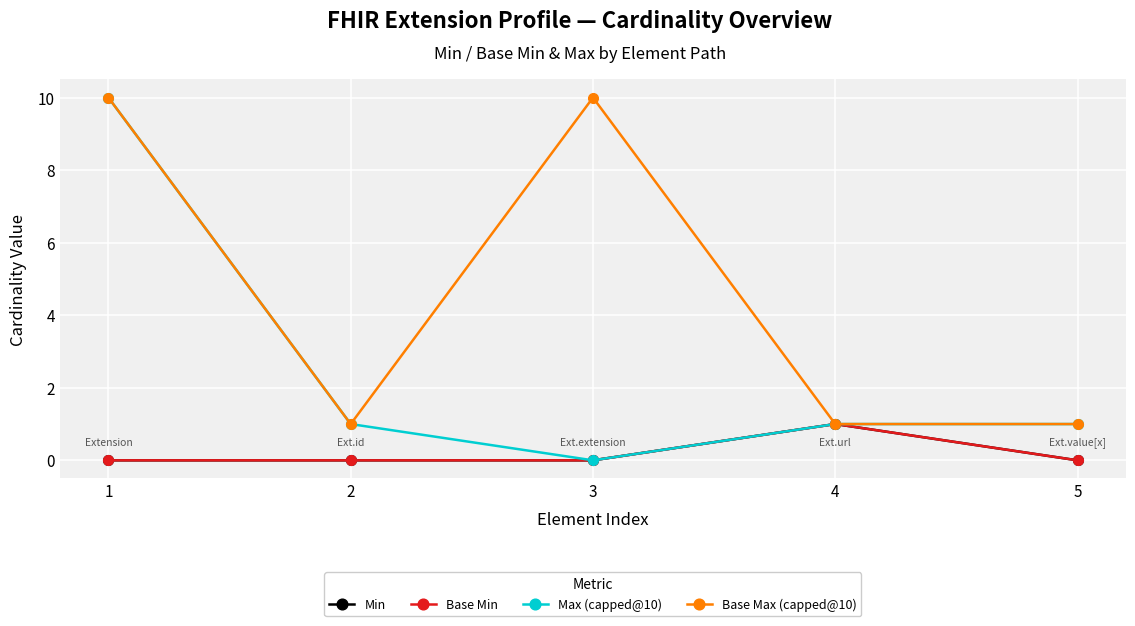

Is this an area chart (filled region under the line)?

No